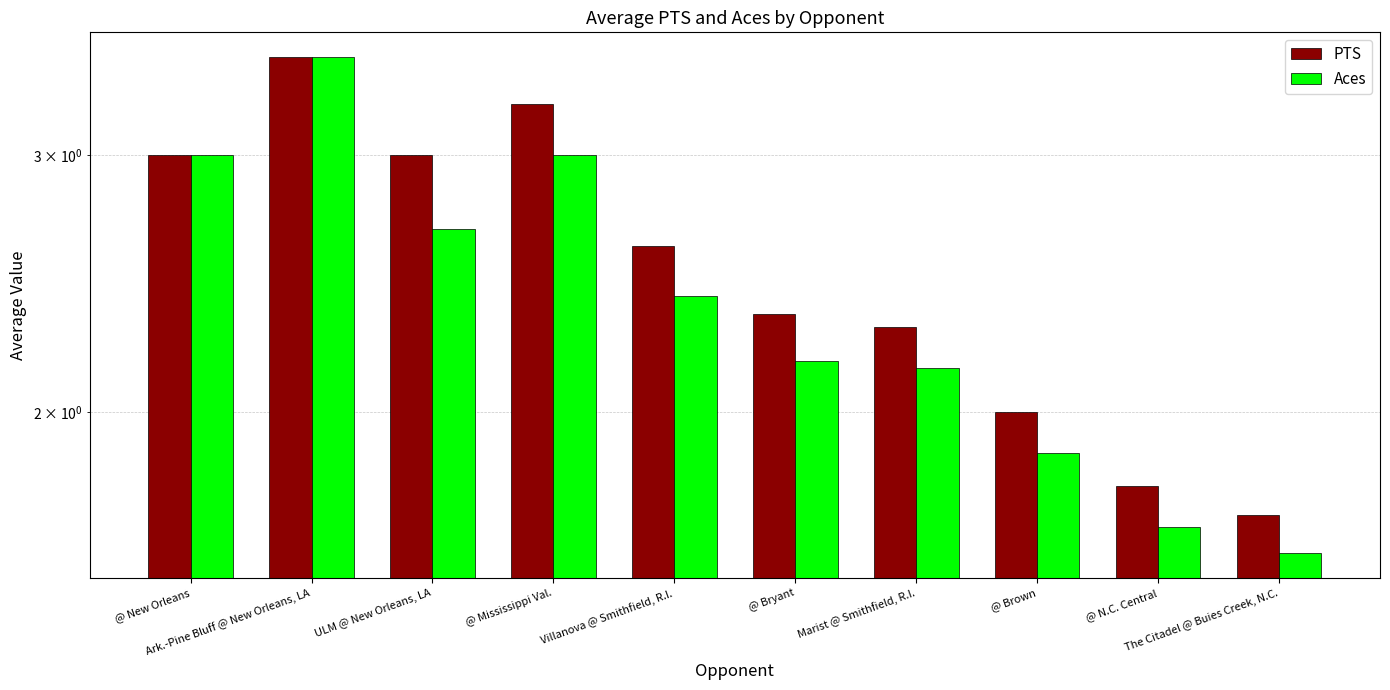

Reading left to right, list all the values displayed in this chart.

PTS: @ New Orleans=3.0	Ark.-Pine Bluff @ New Orleans, LA=3.5	ULM @ New Orleans, LA=3.0	@ Mississippi Val.=3.2	Villanova @ Smithfield, R.I.=2.6	@ Bryant=2.3	Marist @ Smithfield, R.I.=2.3	@ Brown=2.0	@ N.C. Central=1.8	The Citadel @ Buies Creek, N.C.=1.7
Aces: @ New Orleans=3.0	Ark.-Pine Bluff @ New Orleans, LA=3.5	ULM @ New Orleans, LA=2.7	@ Mississippi Val.=3.0	Villanova @ Smithfield, R.I.=2.4	@ Bryant=2.2	Marist @ Smithfield, R.I.=2.1	@ Brown=1.9	@ N.C. Central=1.7	The Citadel @ Buies Creek, N.C.=1.6